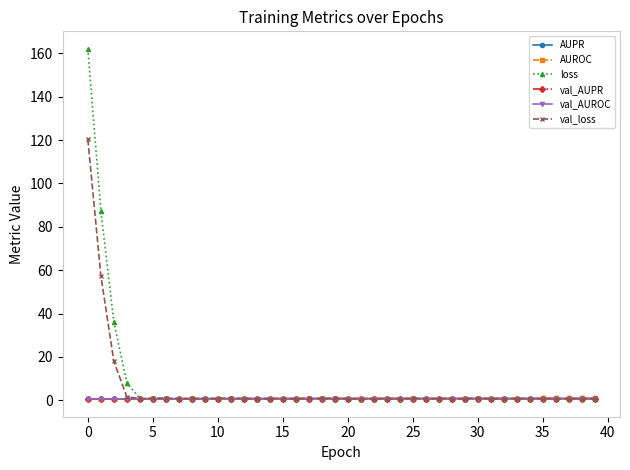

Which series has the widest spread of values?

loss